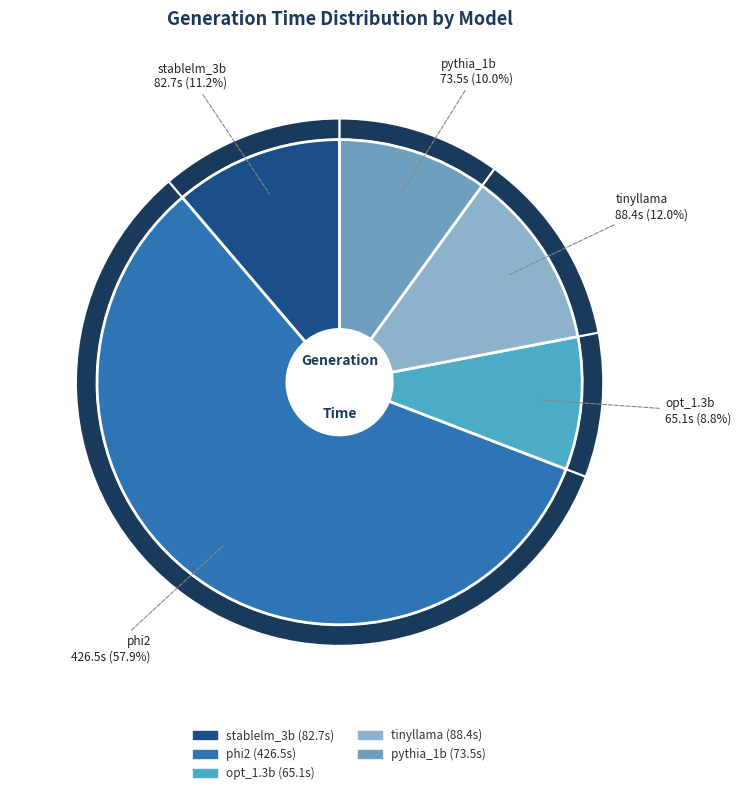

What is the change in value from opt_1.3b to tinyllama?

+23.2